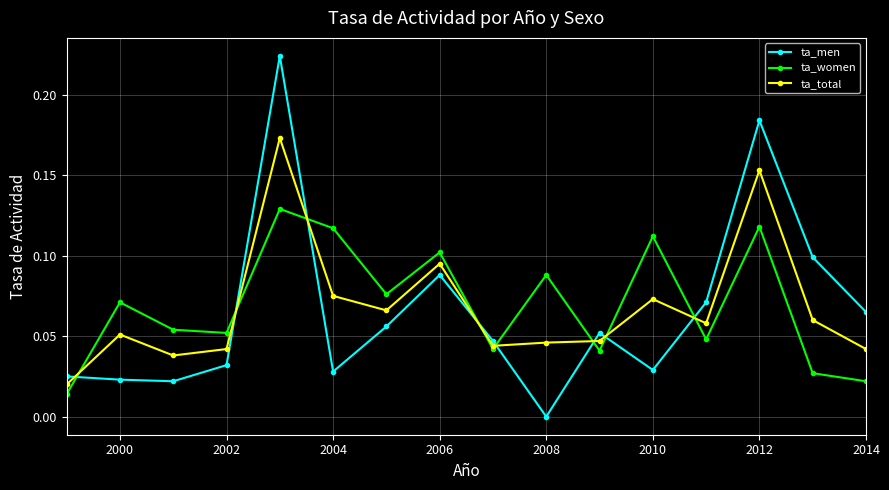

Which series has the widest spread of values?

ta_men